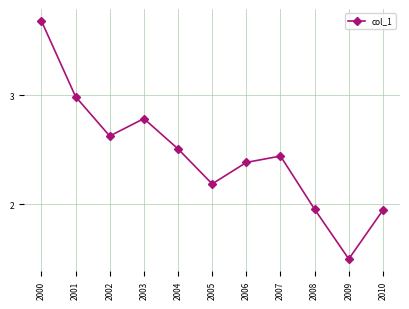

The chart shows a value of 3.5 at 2010. True or false?

False